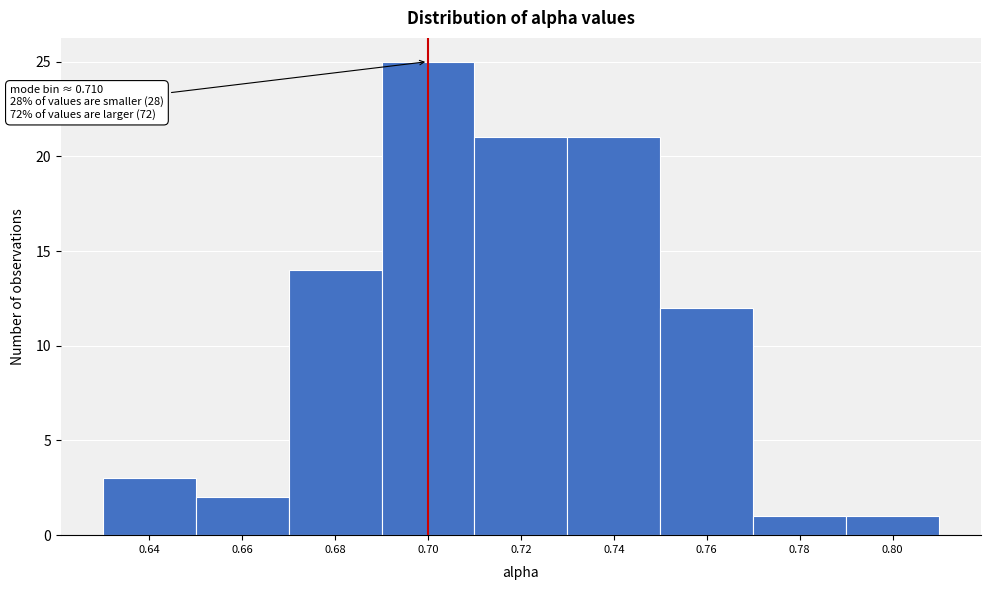

Reading left to right, extract all data points from this chart.

0.64=3	0.66=2	0.68=14	0.70=25	0.72=21	0.74=21	0.76=12	0.78=1	0.80=1